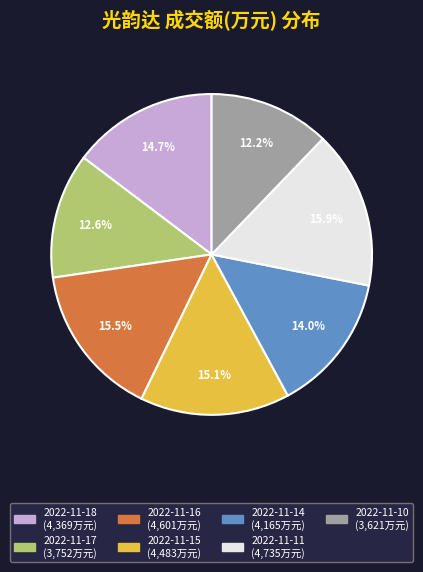

What percentage is NOT represented by 2022-11-16?

84.5%